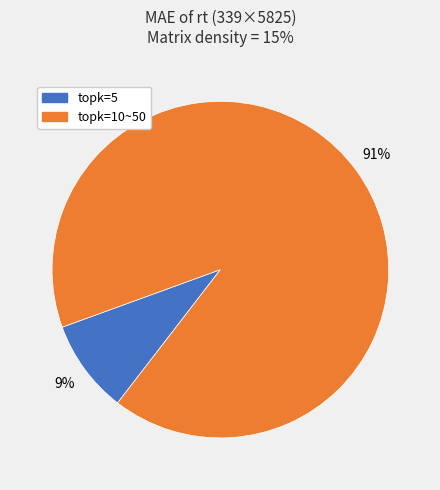

To the nearest percent, what is the average slice percentage?

50%